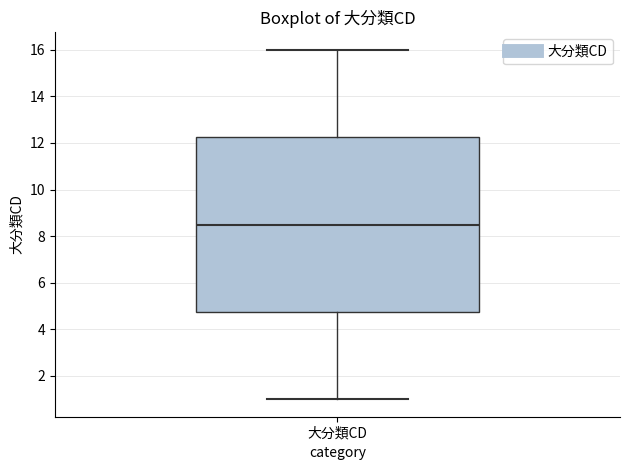

Where is the lower edge of the box for 大分類CD on the y-axis? The values are not printed on the chart, so give them approximately, as read against the axis.

4.8